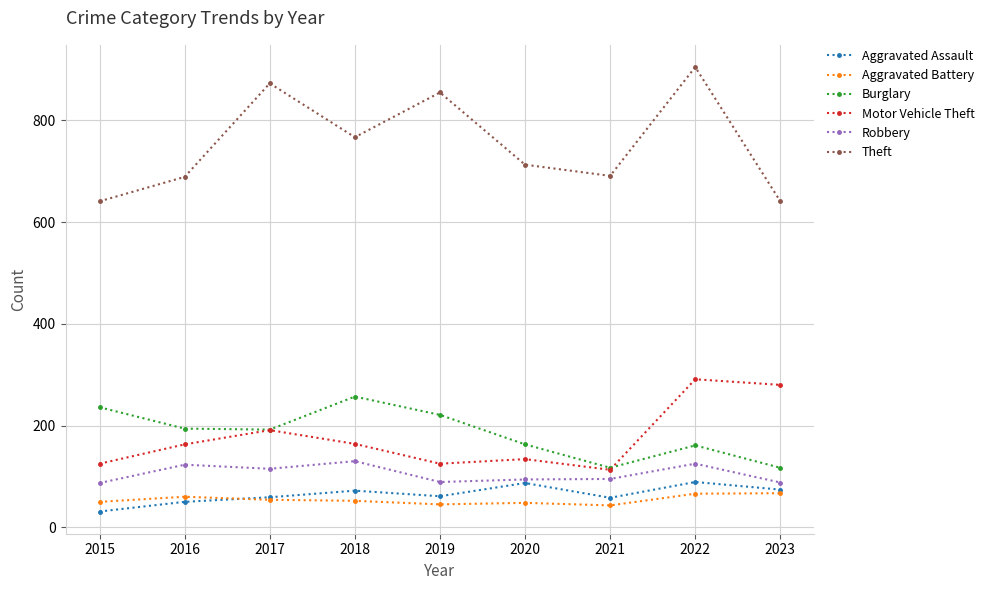

Rank the series at 2016 from lowest to highest value.

Aggravated Assault, Aggravated Battery, Robbery, Motor Vehicle Theft, Burglary, Theft